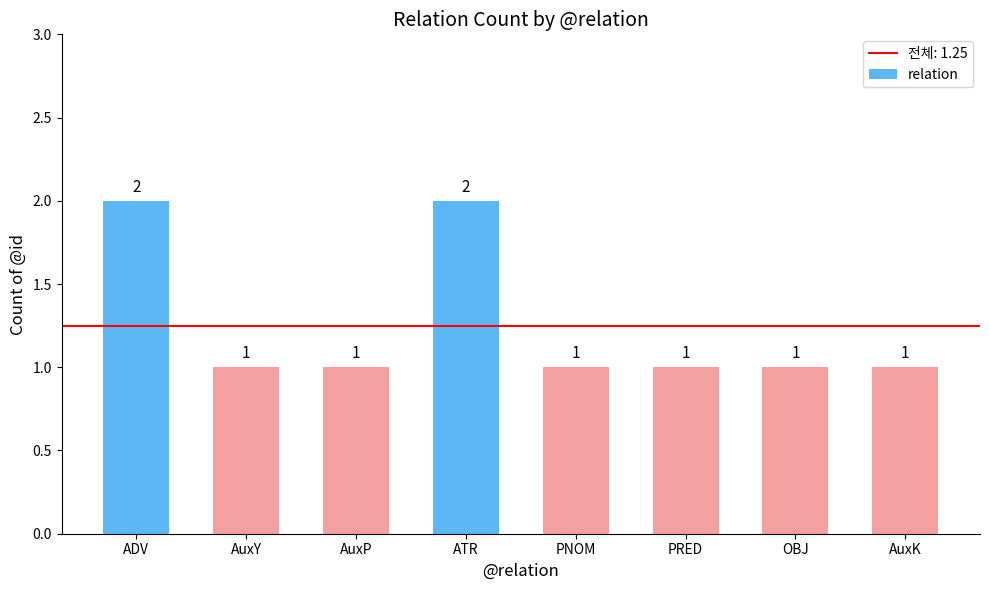

What value does the data have at OBJ?

1